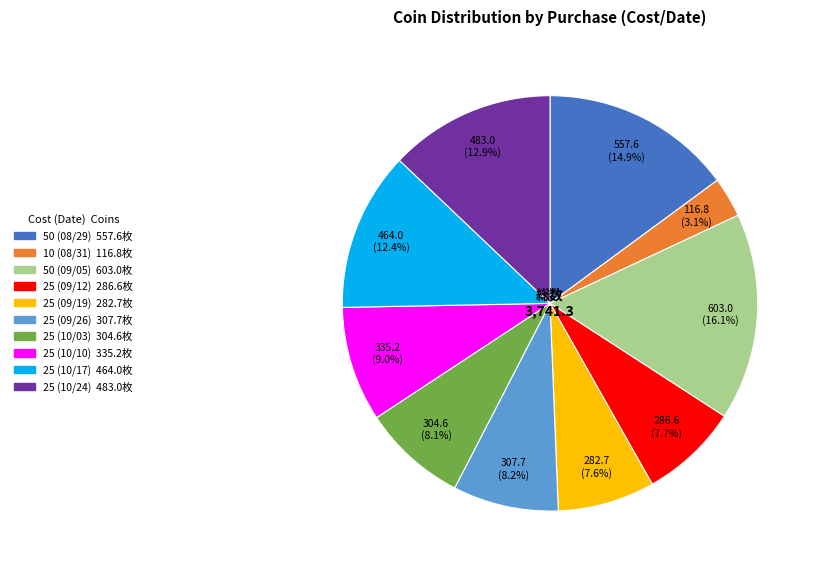

To the nearest percent, what portion does 25 (10/24) represent?

13%